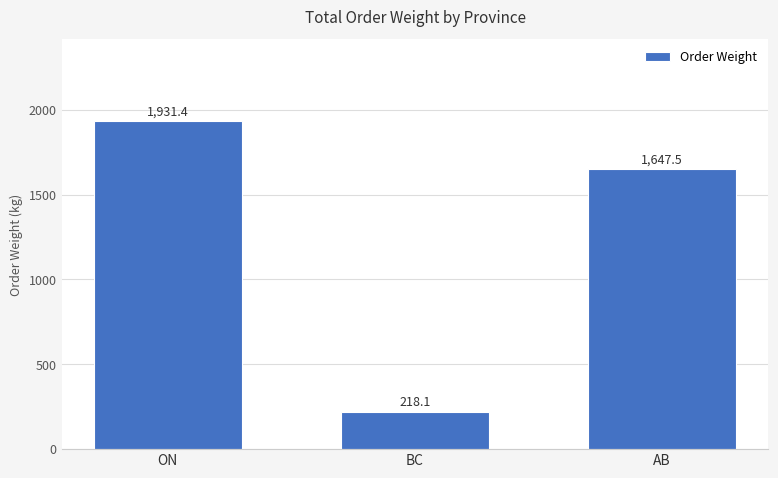

How many data points are less than 1647?

1